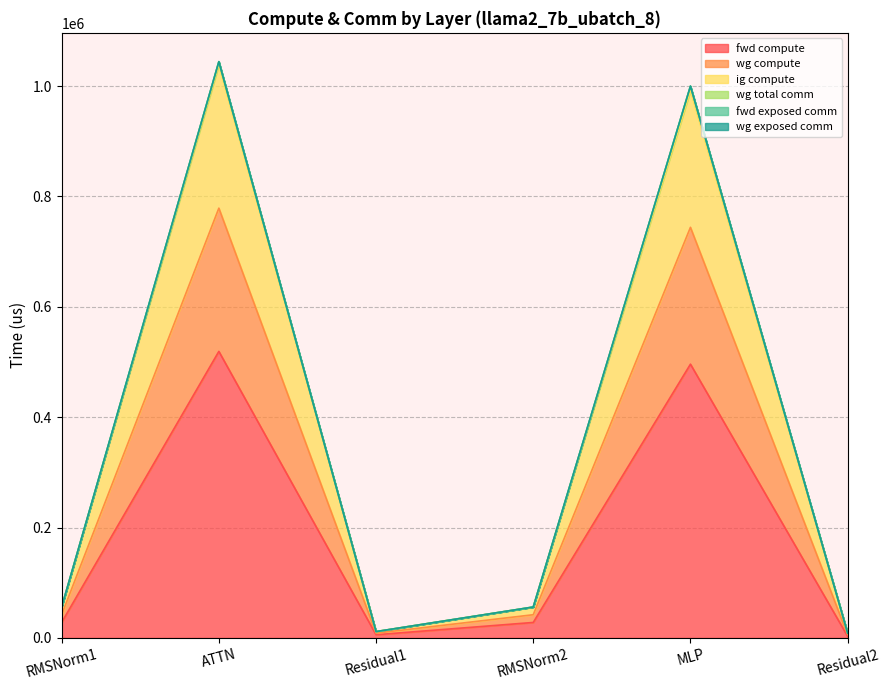

The value of wg compute at Residual2 is 3675.9. True or false?

False